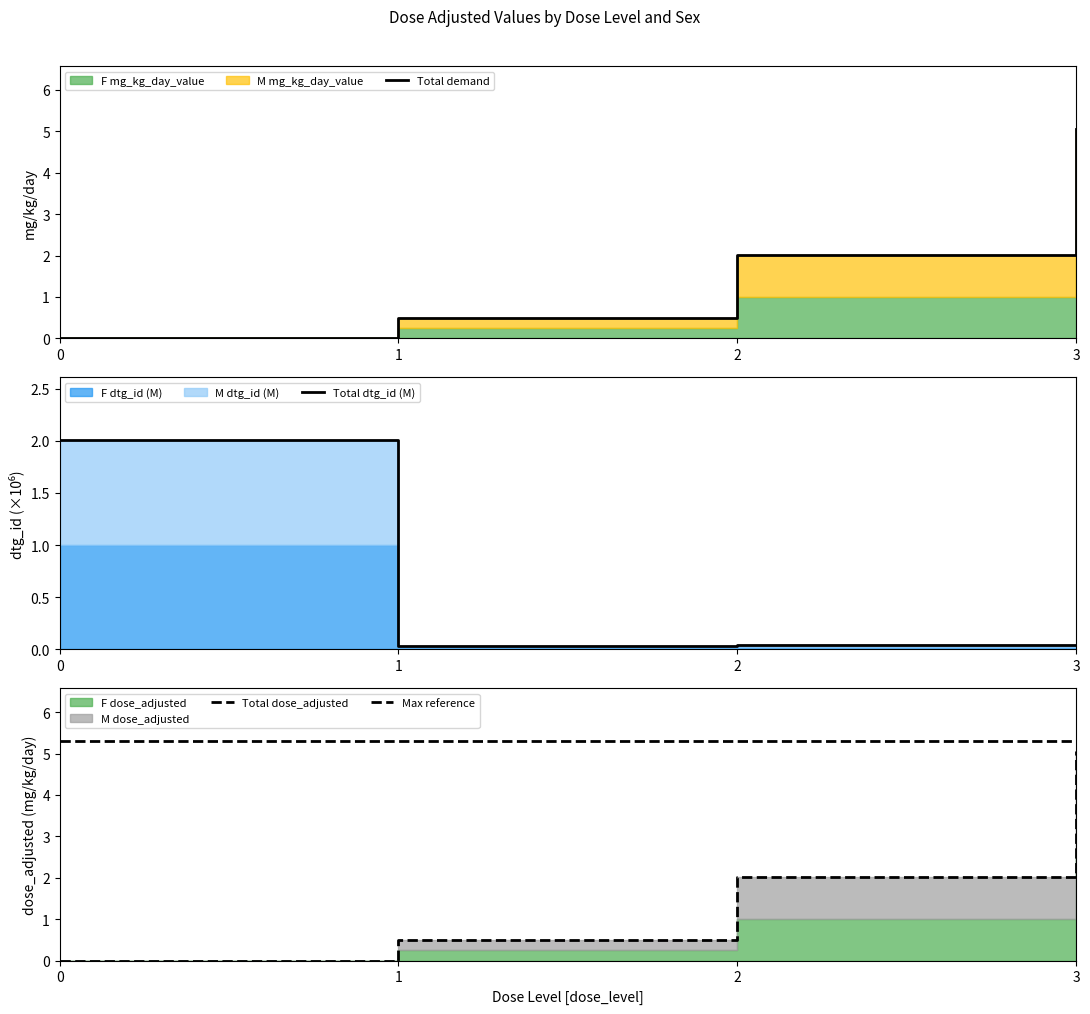

At 3, list the series in order from smallest to largest.

Total dtg_id (M), Total demand, Total dose_adjusted, Max reference